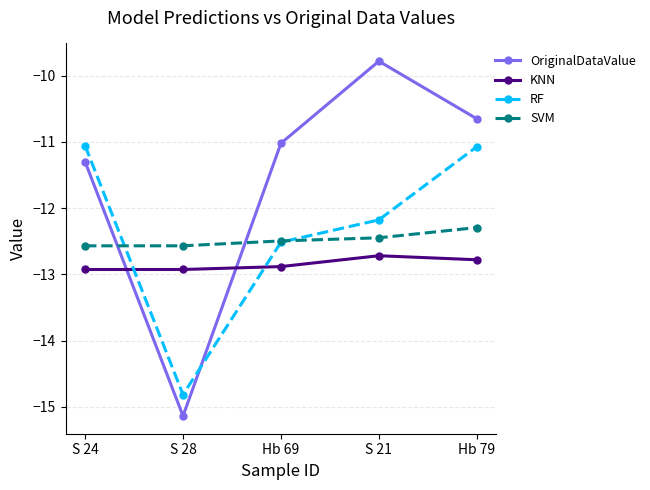

Which label corresponds to the largest value in the chart?

S 21